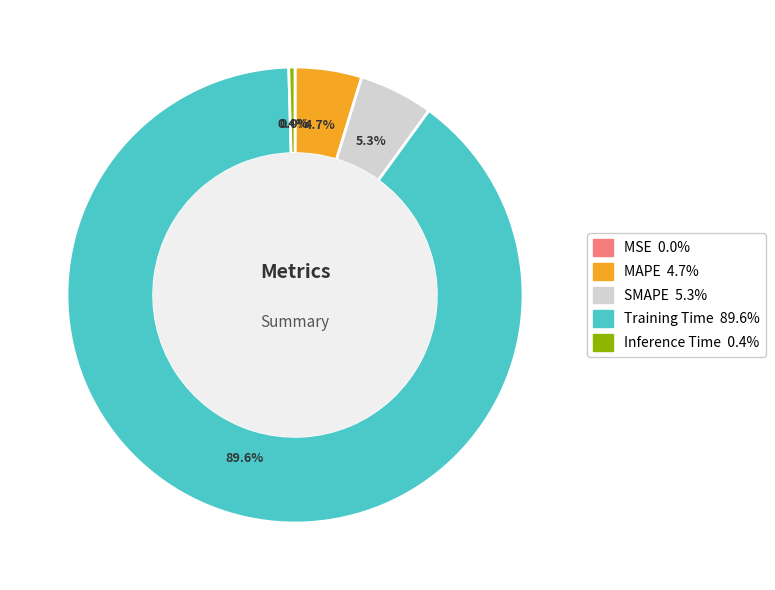

What is the largest slice in the pie chart?

Training Time